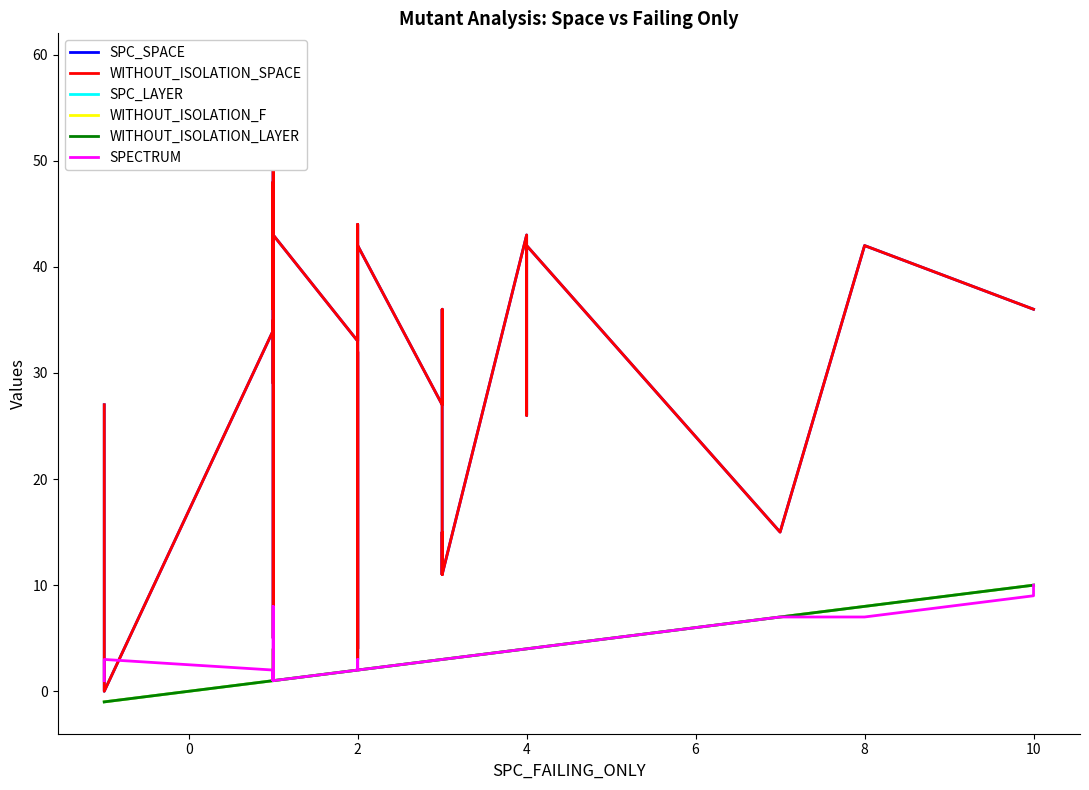

Where is the first local minimum for SPECTRUM?

2